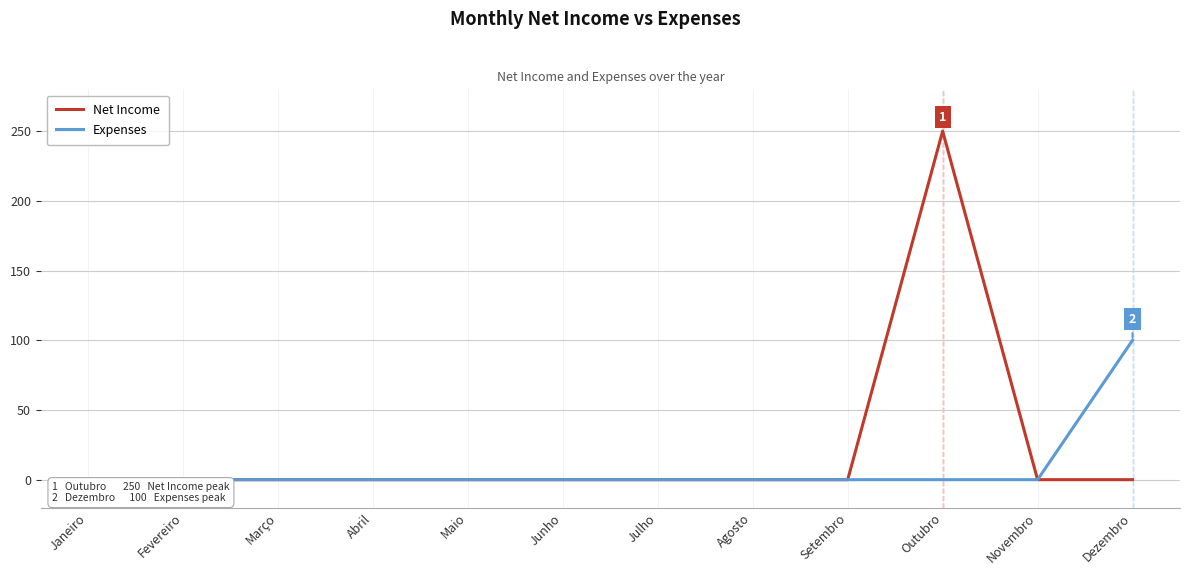

What position from the right is Março?

10